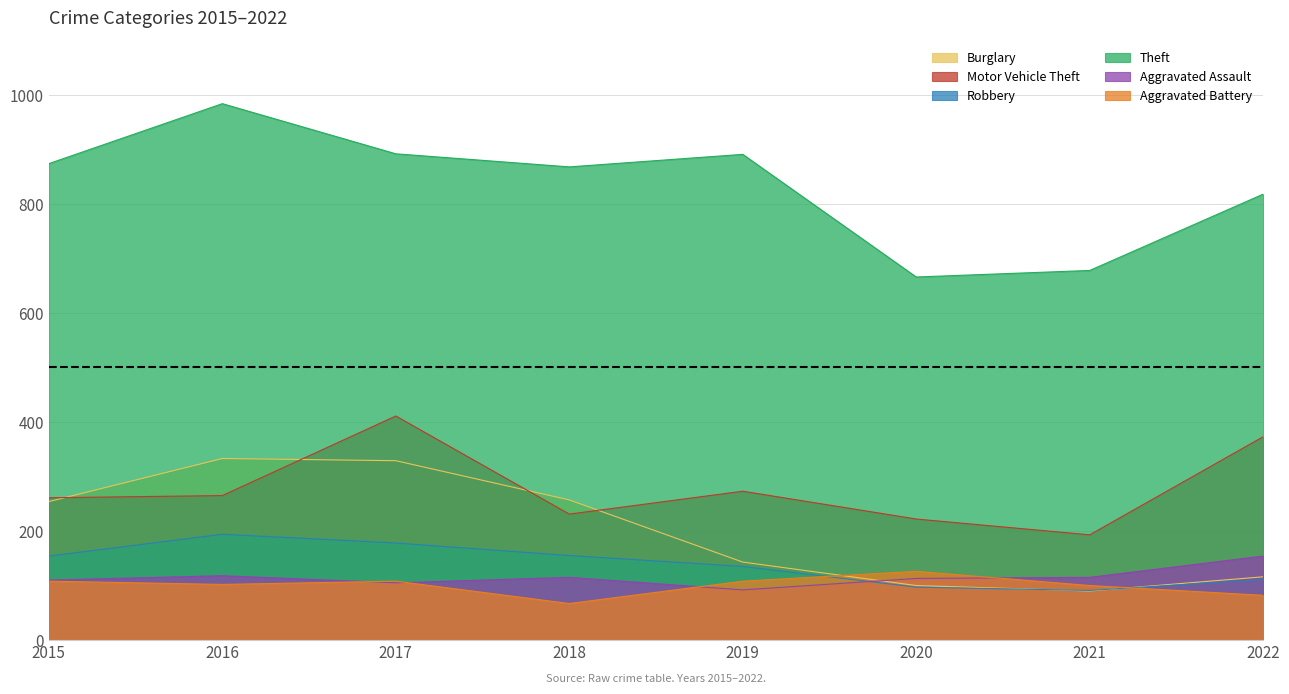

Is it true that Aggravated Battery equals 36 at 2019?

False